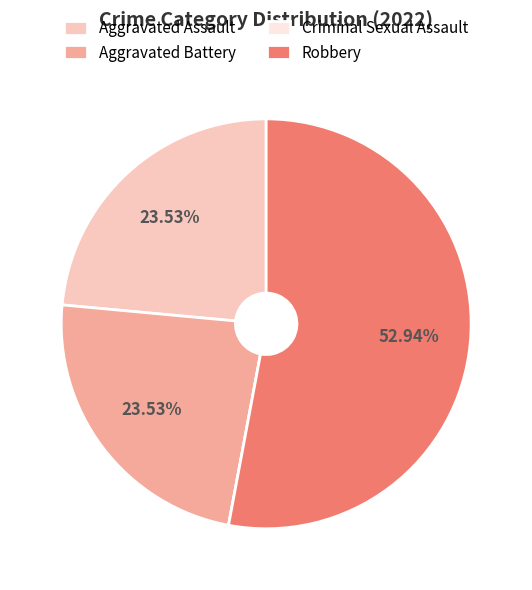

To the nearest percent, what is the average slice percentage?

25%